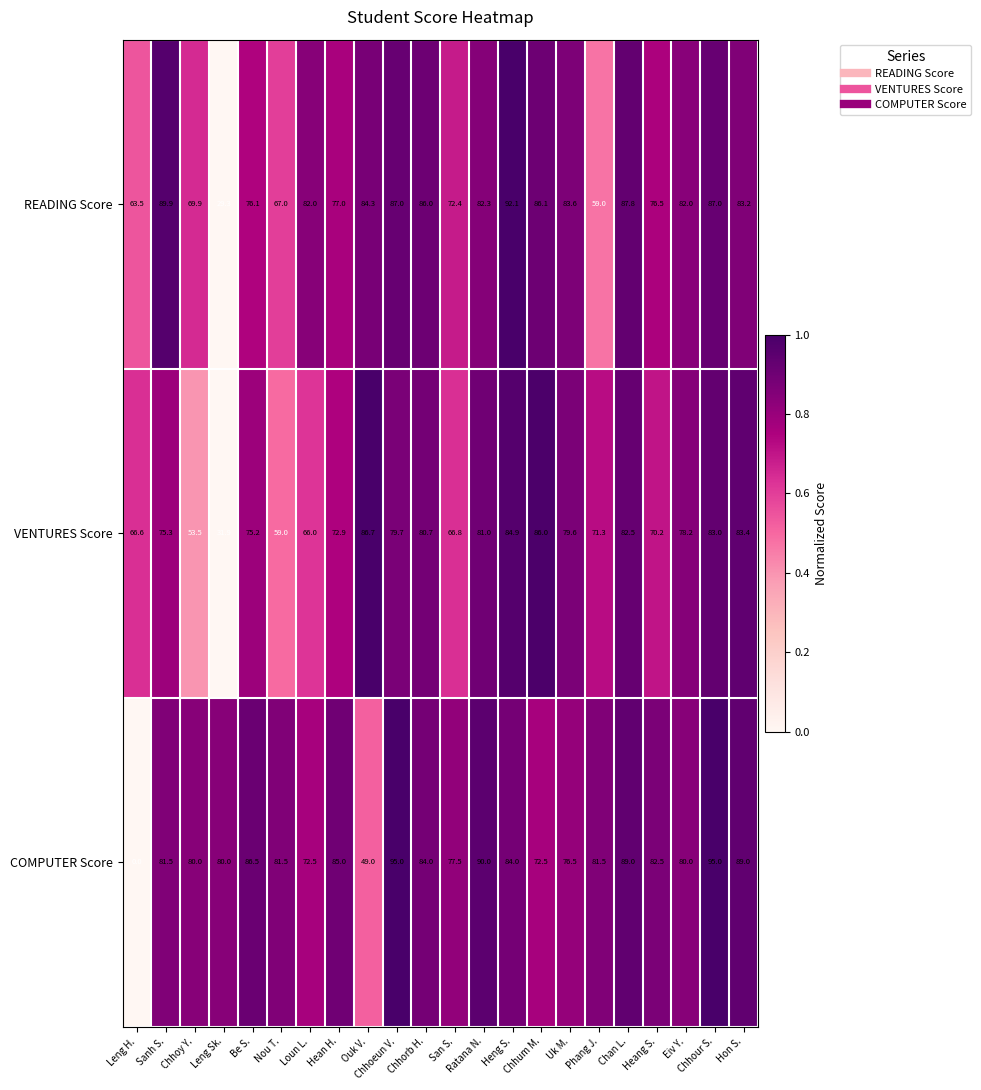

At how many categories does at least one series exceed 84?

12